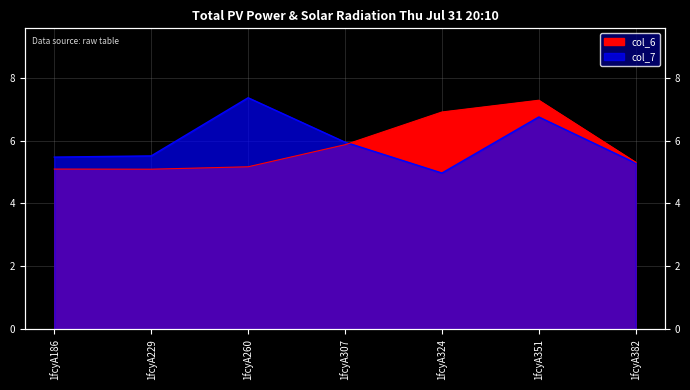

Rank the series by their maximum value, from lowest to highest.

col_6, col_7